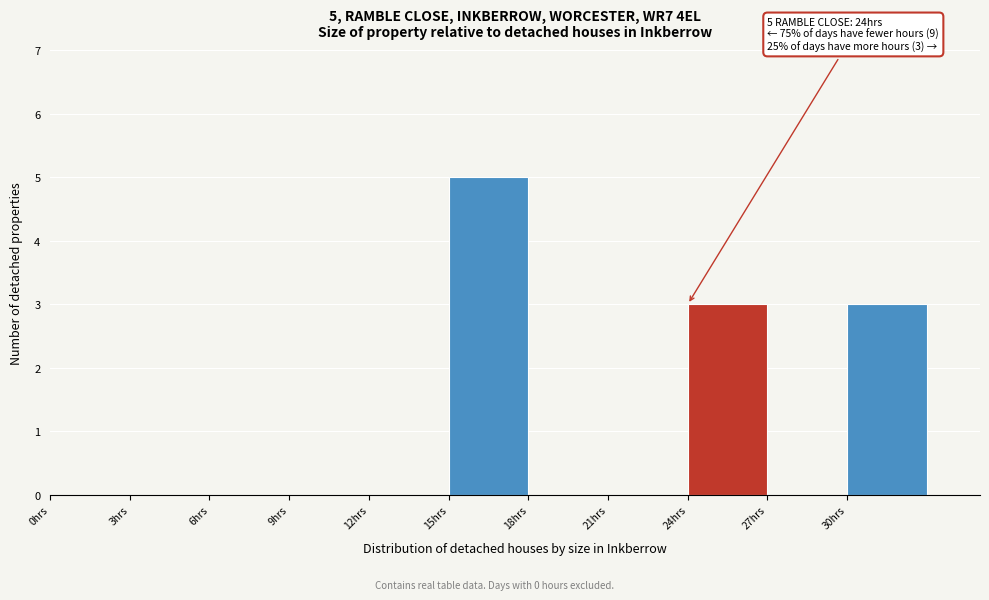

Over which range of the x-axis is the bar tallest?

15 to 18